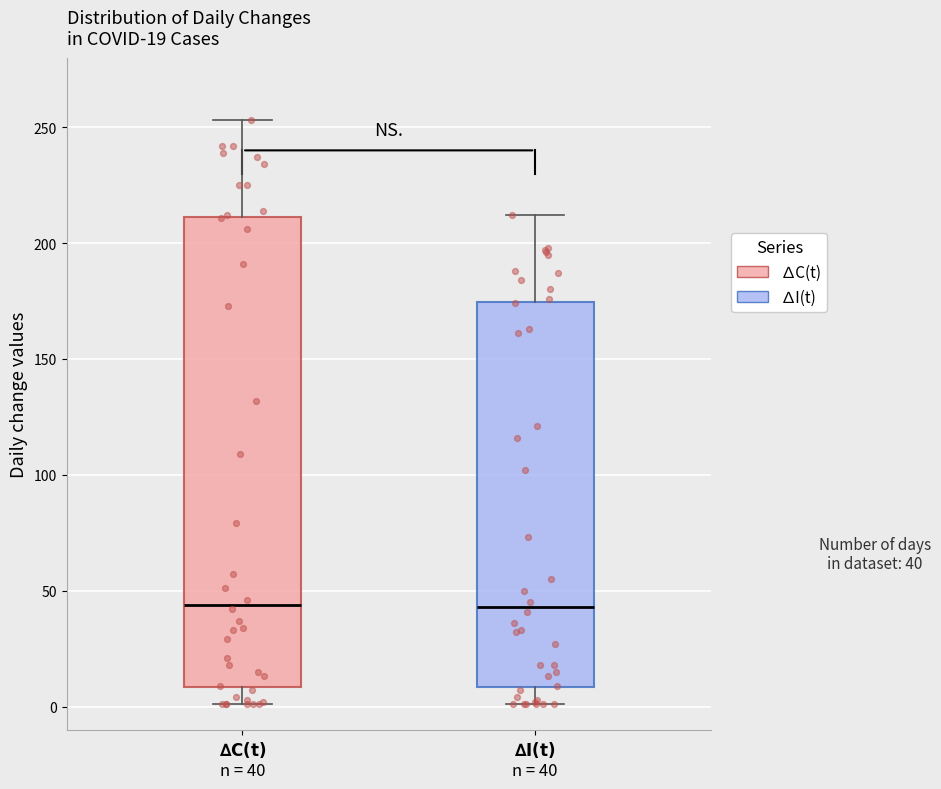

Where does the upper whisker of the box for $\bf{∆C(t)}$ n = 40 end on the y-axis? The values are not printed on the chart, so give them approximately, as read against the axis.

255